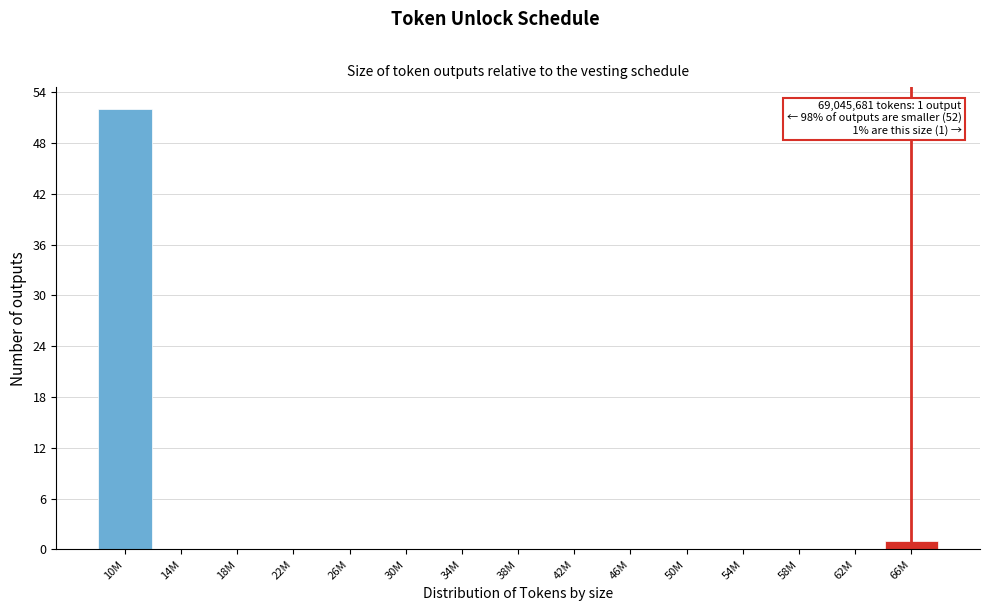

Reading right to left, list all the values displayed in this chart.

66M=1	62M=0	58M=0	54M=0	50M=0	46M=0	42M=0	38M=0	34M=0	30M=0	26M=0	22M=0	18M=0	14M=0	10M=52